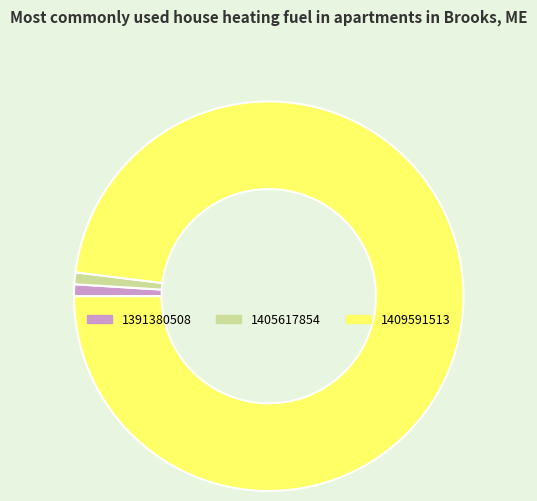

Does 1409591513 represent more than half of the total?

Yes